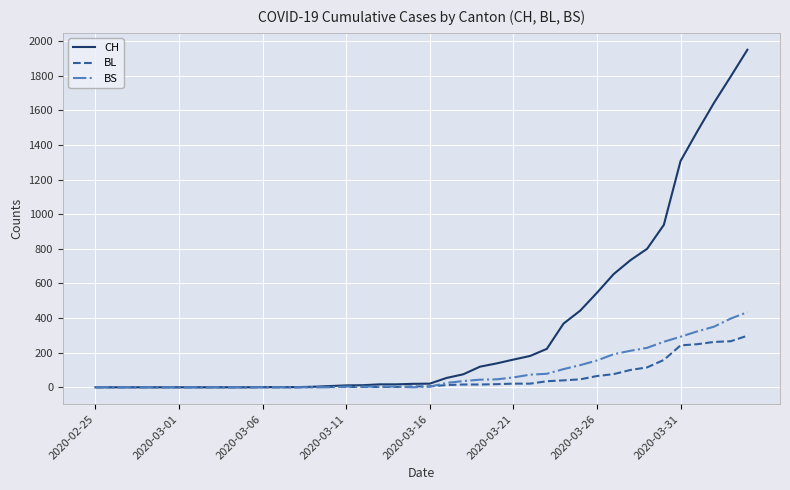

Which series has the widest spread of values?

CH